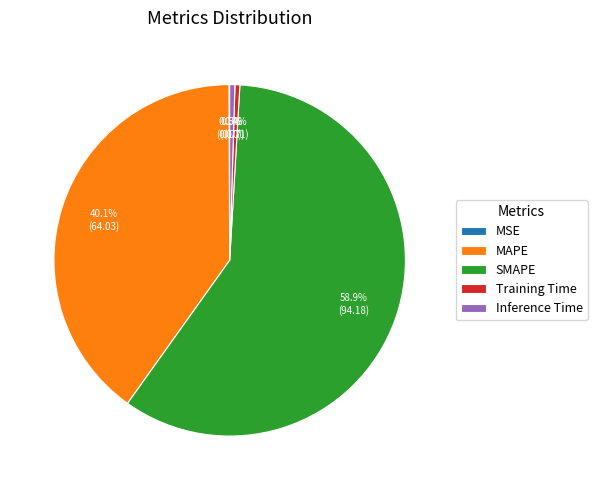

To the nearest percent, what is the difference between the largest and smallest slice percentages?

59%